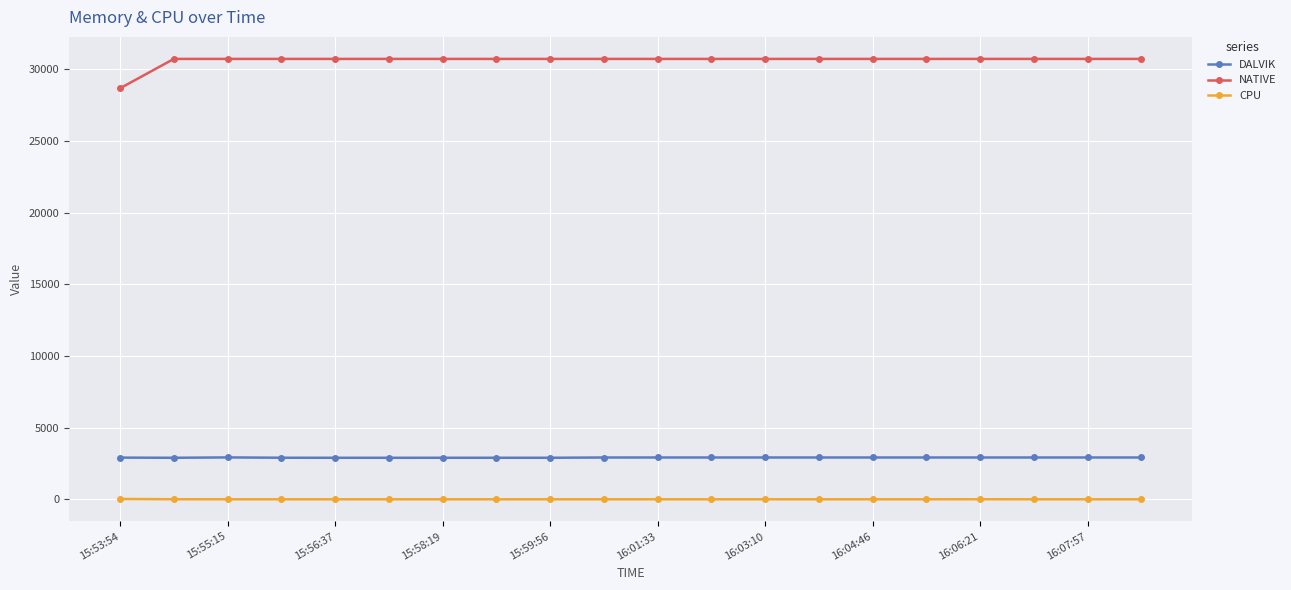

List the series in order of their peak value, highest first.

NATIVE, DALVIK, CPU